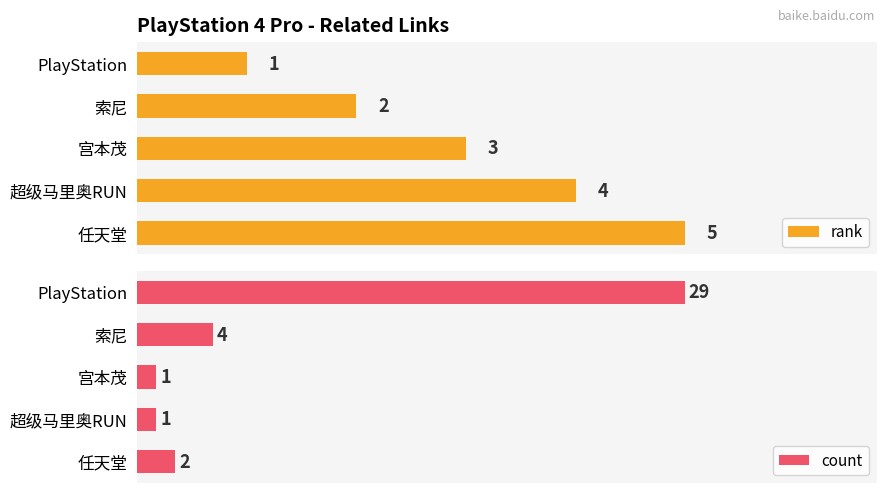

Rank the categories by rank value from highest to lowest.

任天堂, 超级马里奥RUN, 宫本茂, 索尼, PlayStation